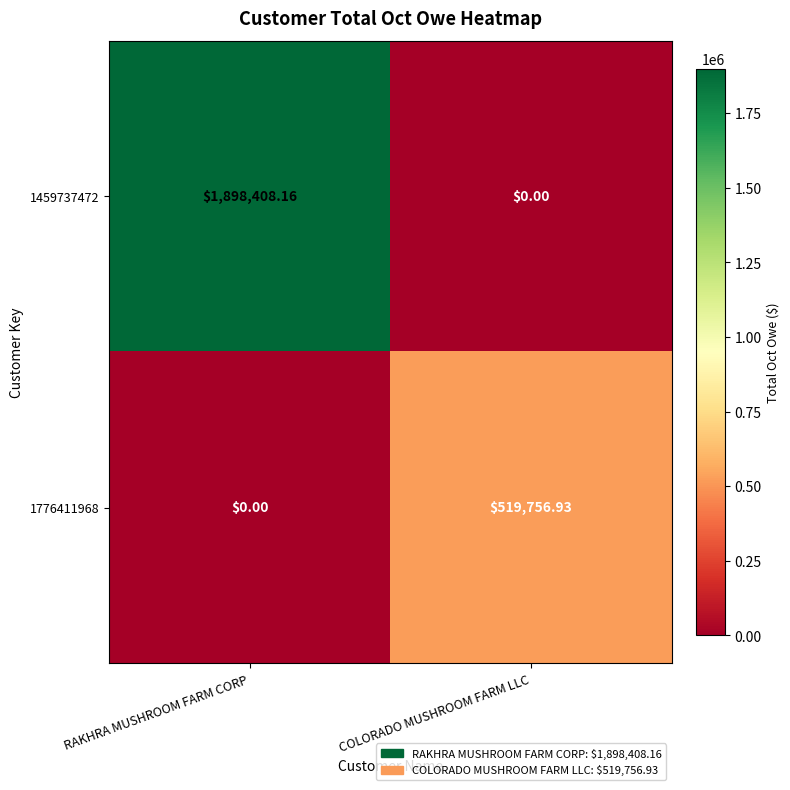

Is the value of 1459737472 at COLORADO MUSHROOM FARM LLC greater than the value of 1776411968 at COLORADO MUSHROOM FARM LLC?

No